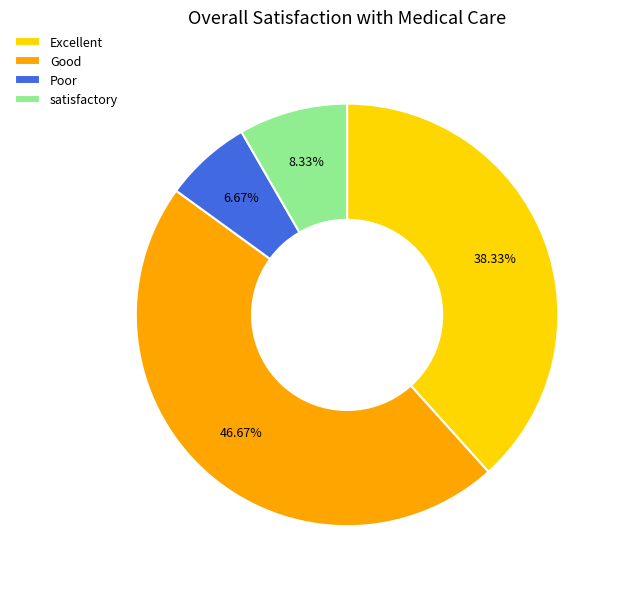

How many segments does this pie chart have?

4